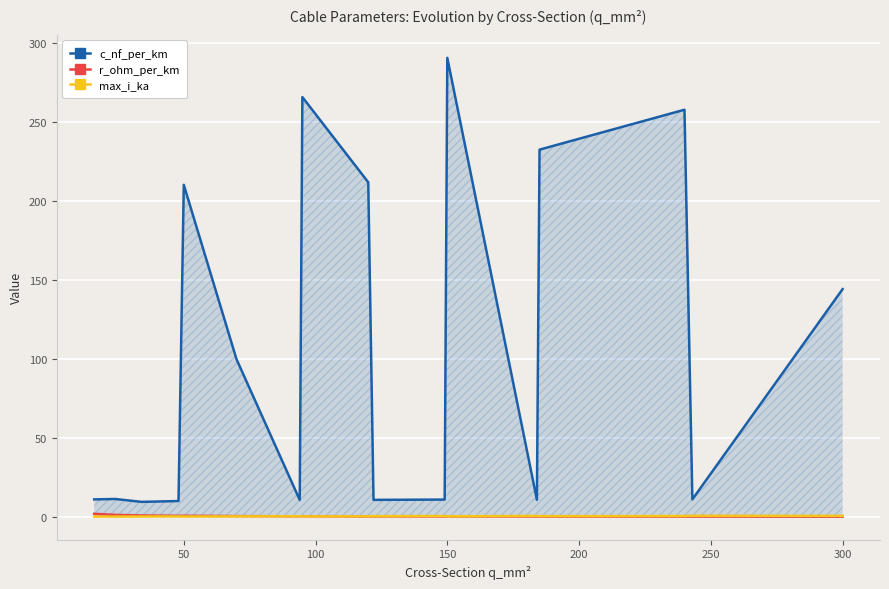

True or false: c_nf_per_km and r_ohm_per_km cross at least once.

False